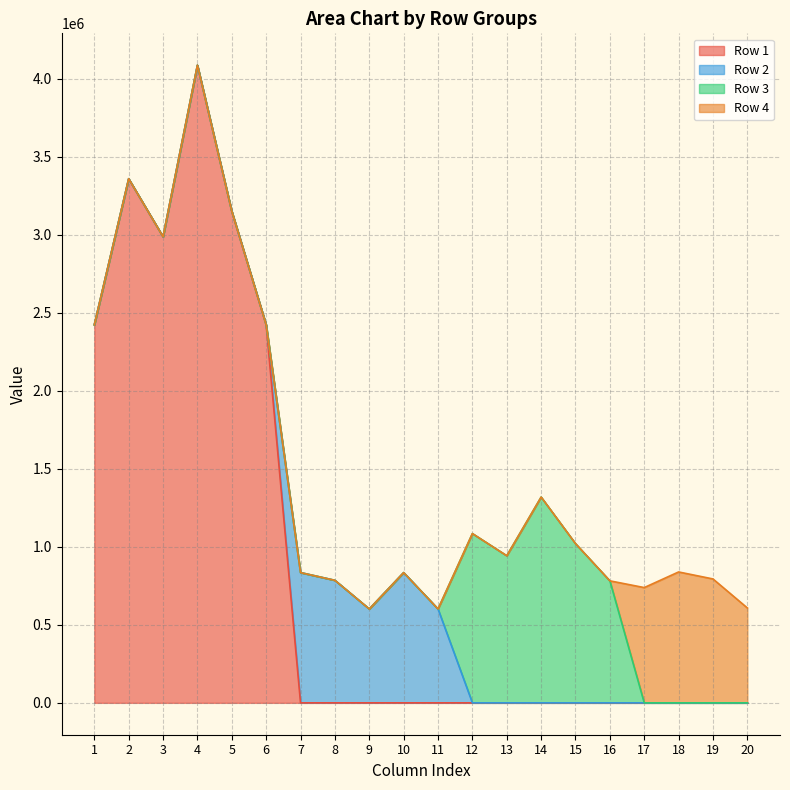

At which category is the sum across all series the highest?

4